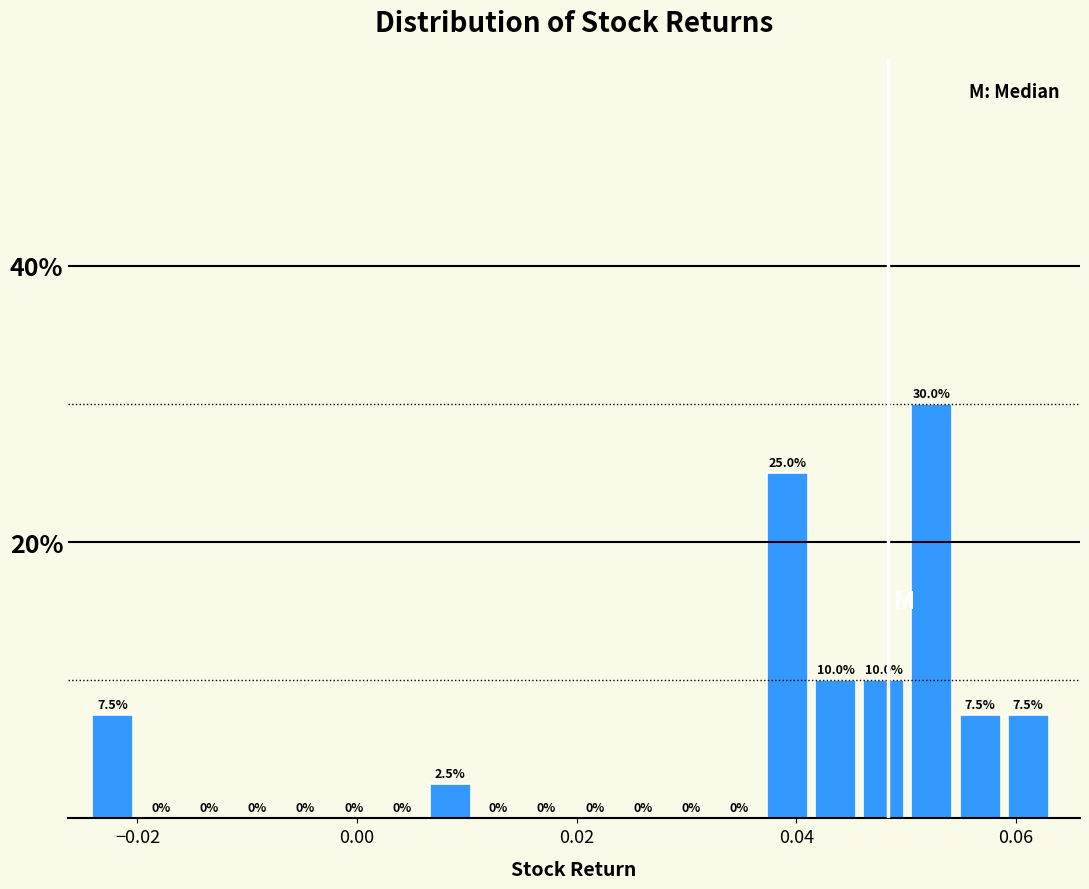

Around what value on the x-axis is the tallest bar? Give the approximate position of its centre, as read against the axis.

0.052